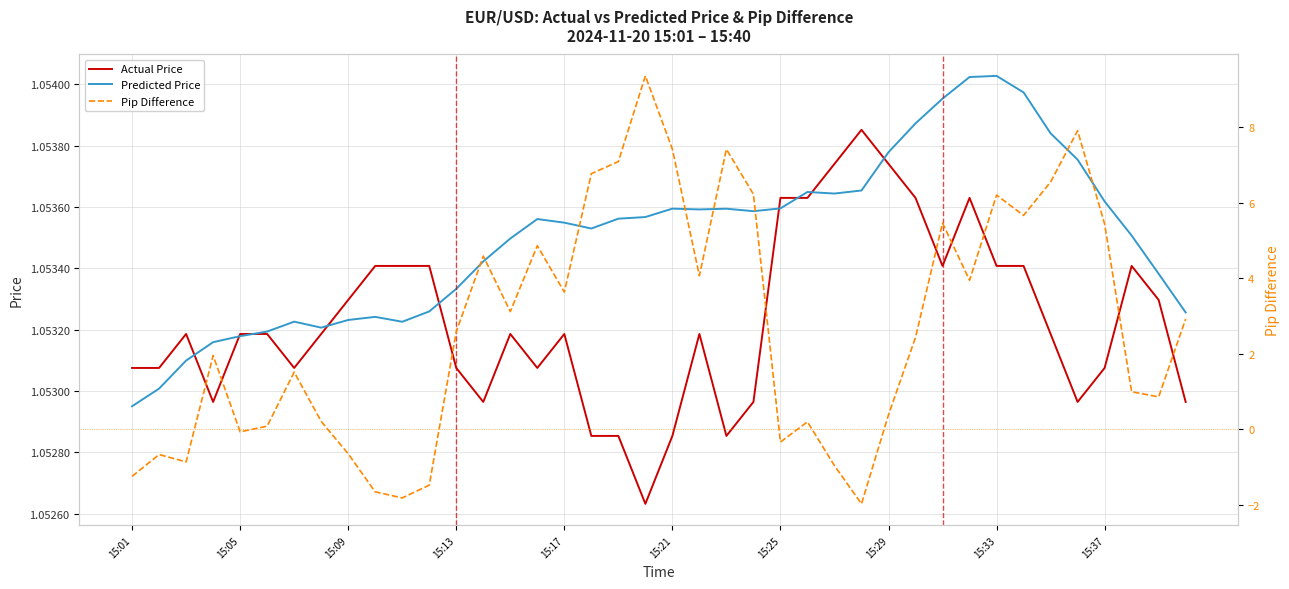

The Predicted Price series shows 0.6 at 15:25. True or false?

False